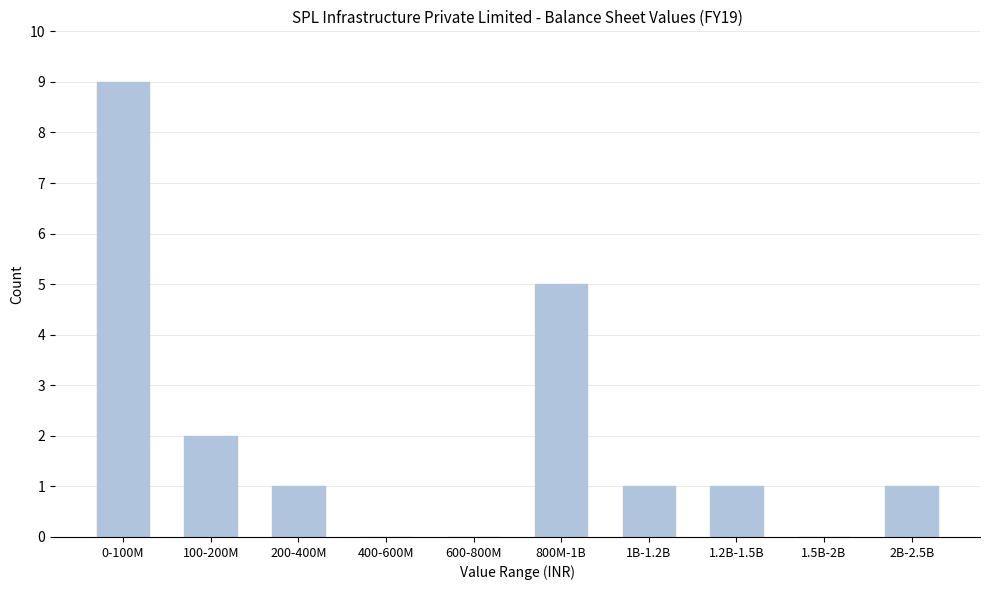

Reading right to left, list all the values displayed in this chart.

2B-2.5B=1	1.5B-2B=0	1.2B-1.5B=1	1B-1.2B=1	800M-1B=5	600-800M=0	400-600M=0	200-400M=1	100-200M=2	0-100M=9